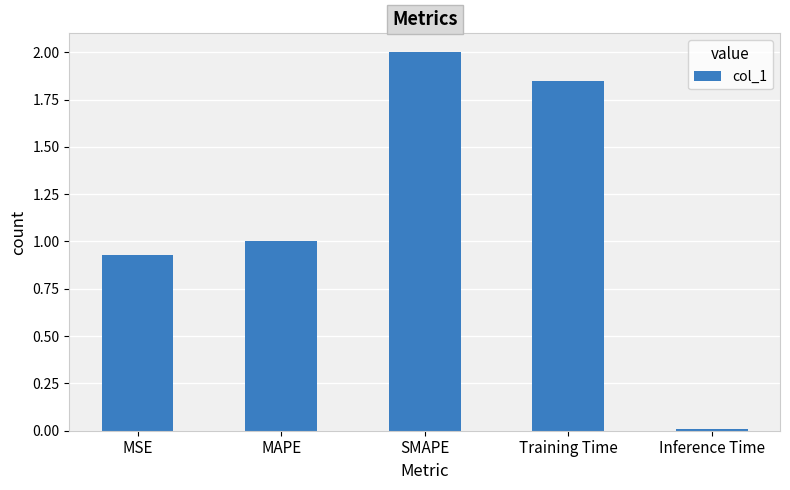

How many series are shown in this chart?

1